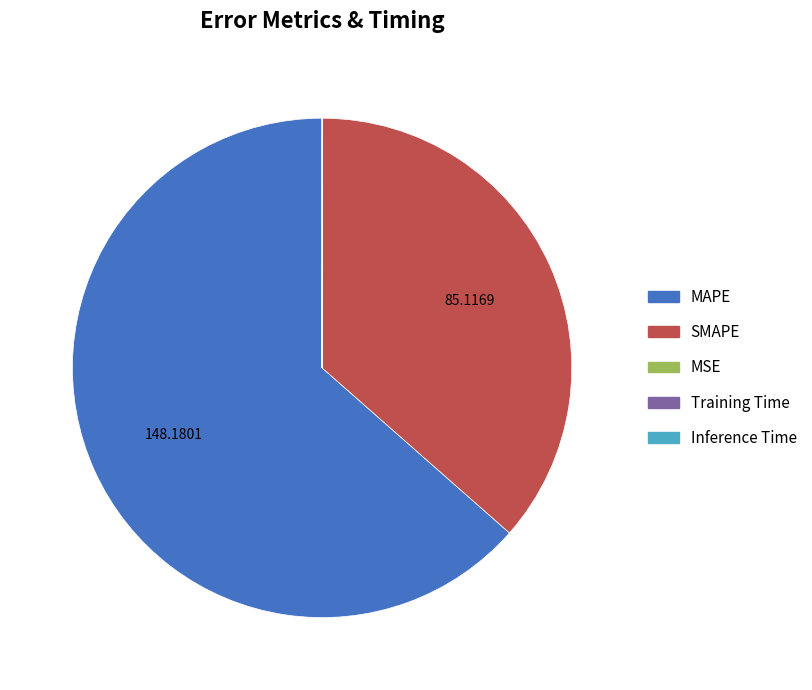

True or false: MAPE accounts for 64% of the total.

True